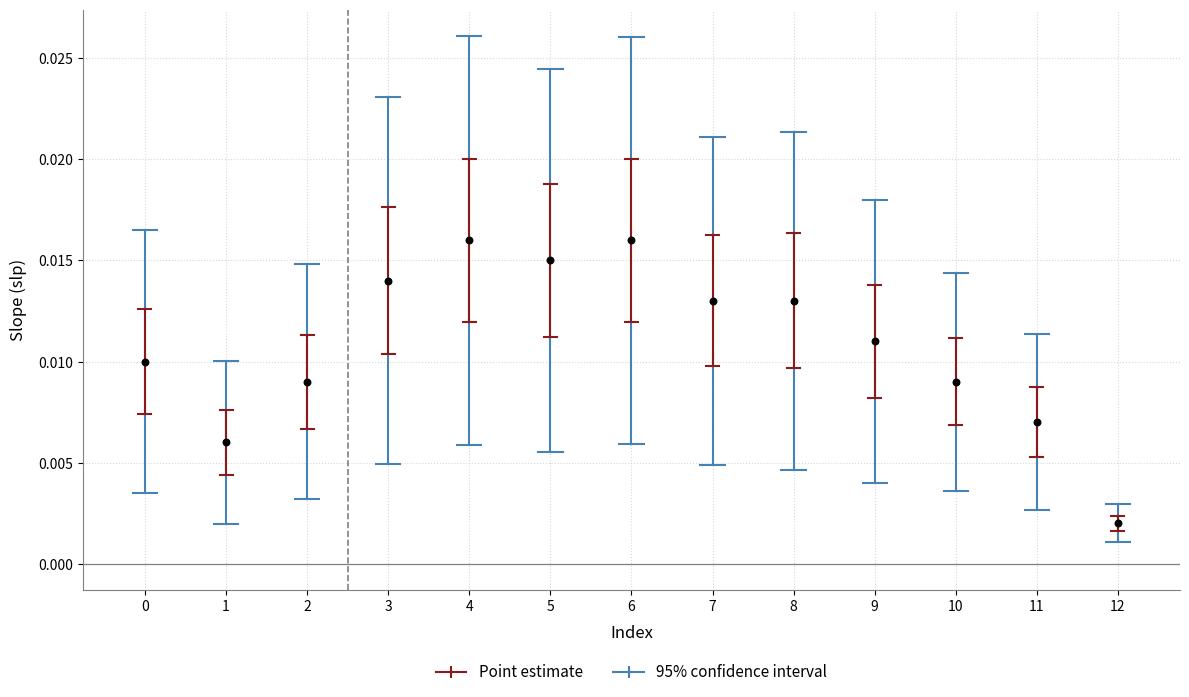

Count the number of points in this scatter plot.

13